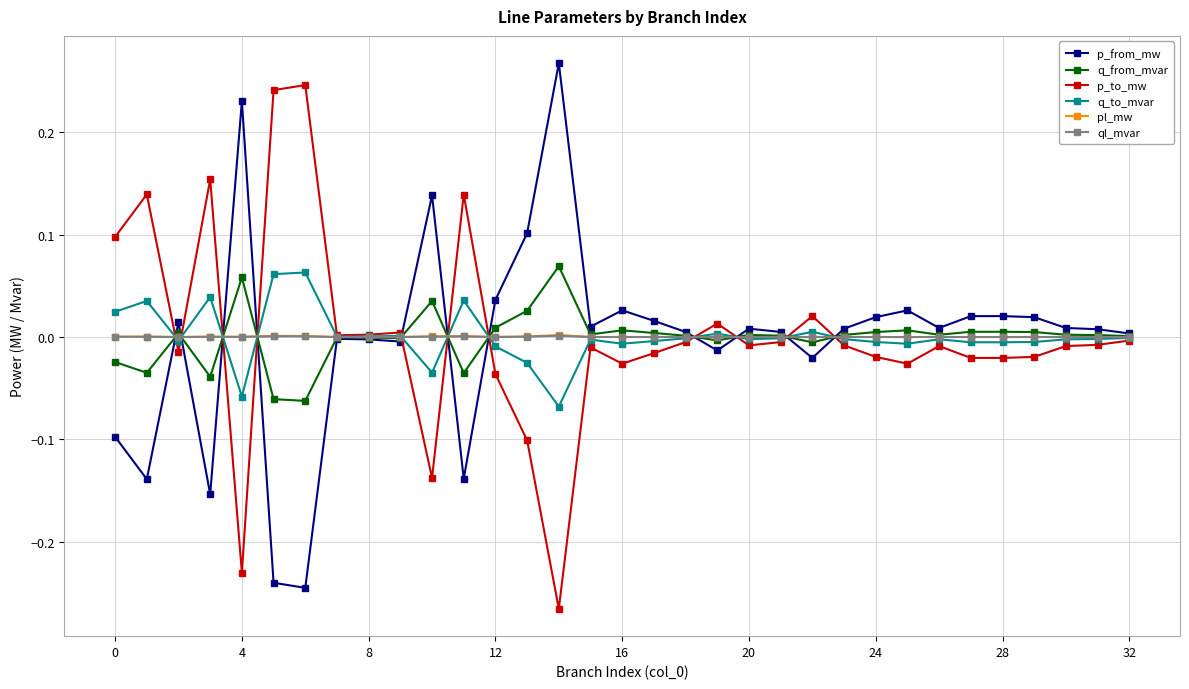

True or false: p_from_mw has more than 2 points higher than both neighbors.

True